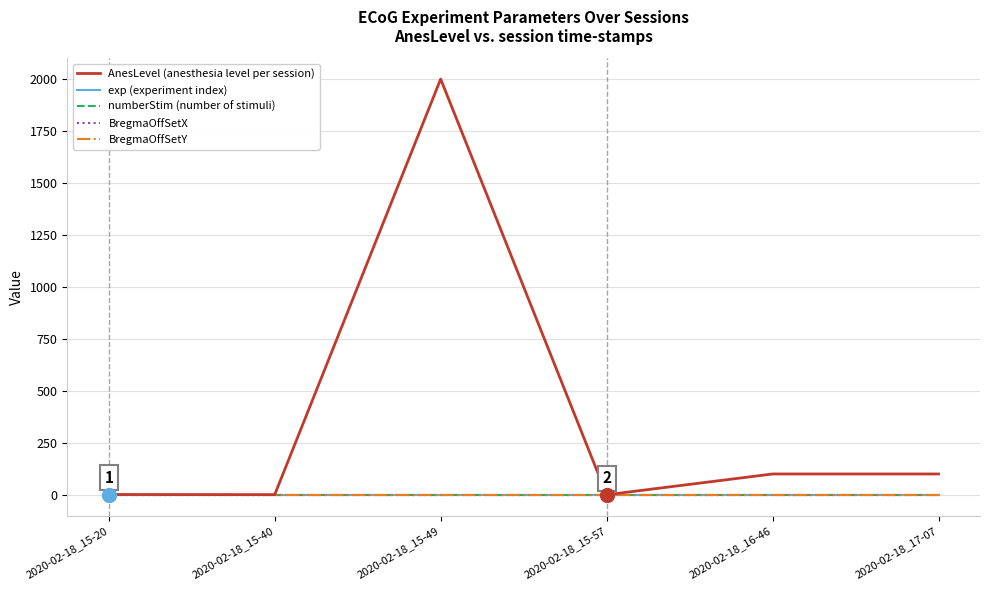

What is the value of the BregmaOffSetY point at the 6th from the left?

1.0